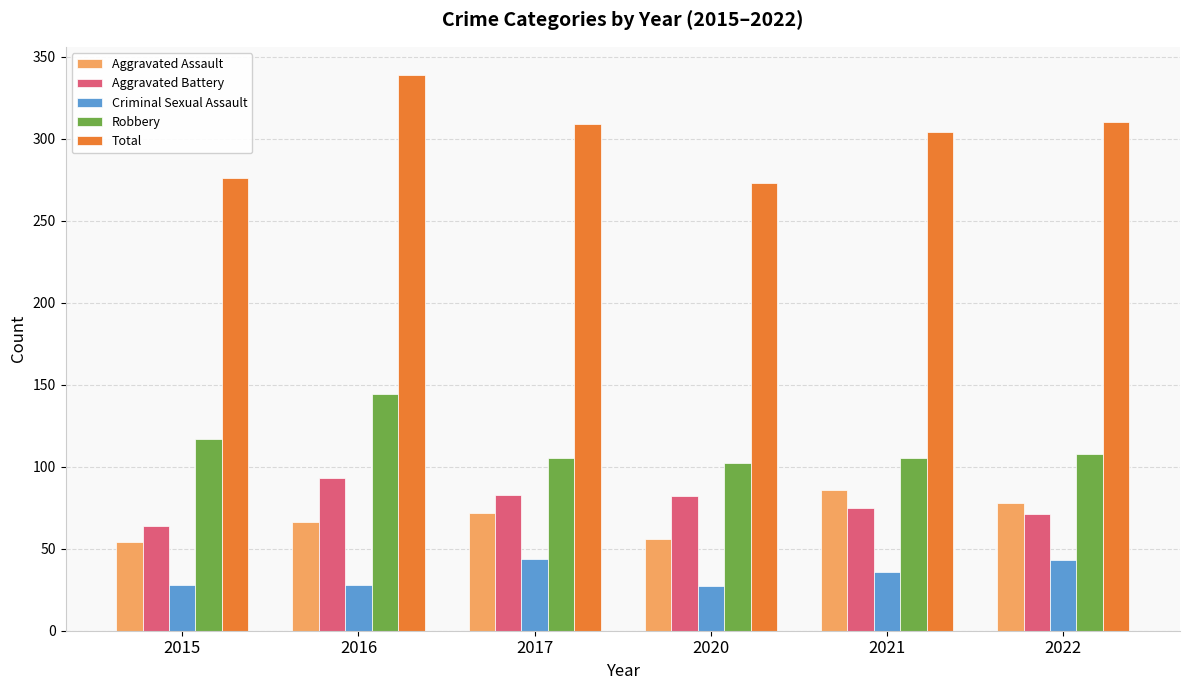

True or false: Aggravated Battery has a value of 128 at 2021.

False